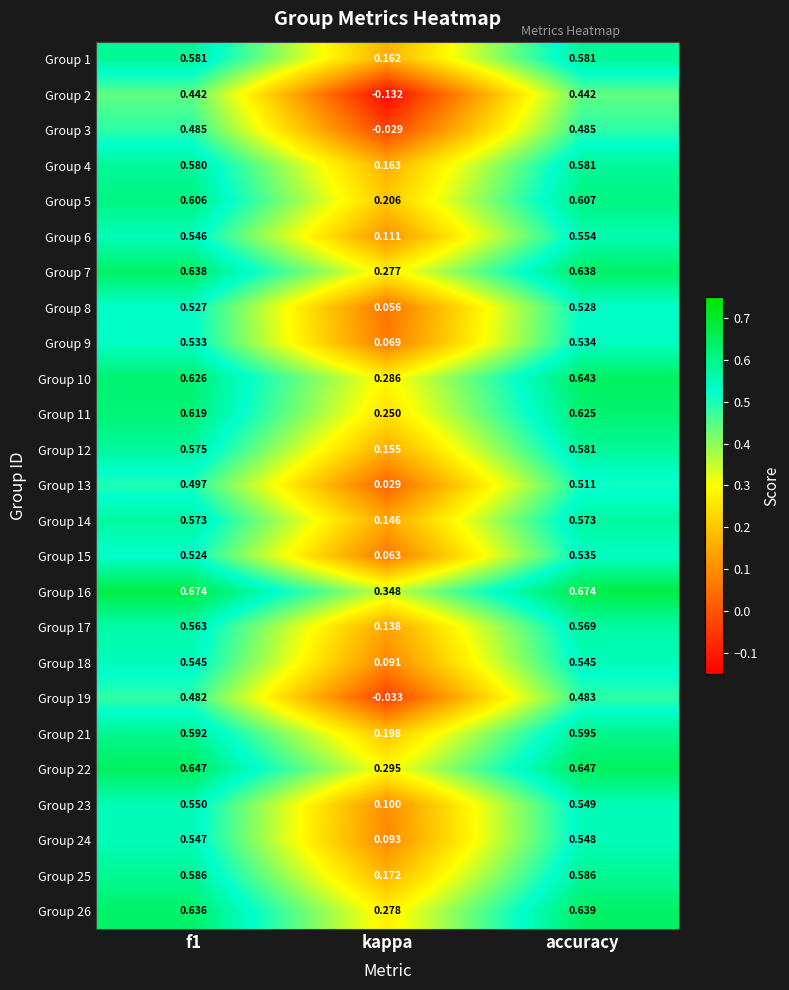

Which category has the lowest value across all series?

kappa